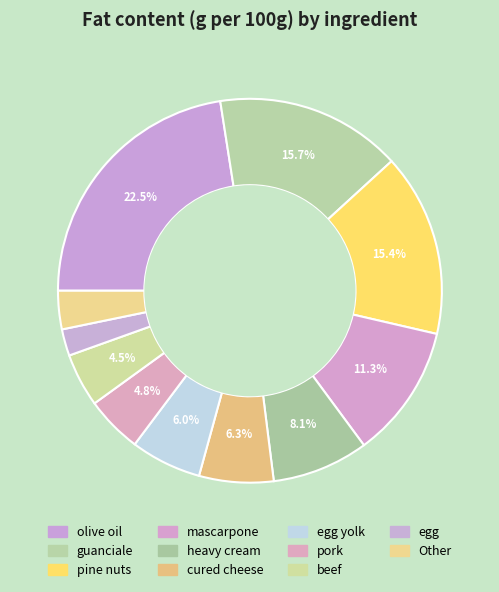

Count the number of slices in the pie.

11